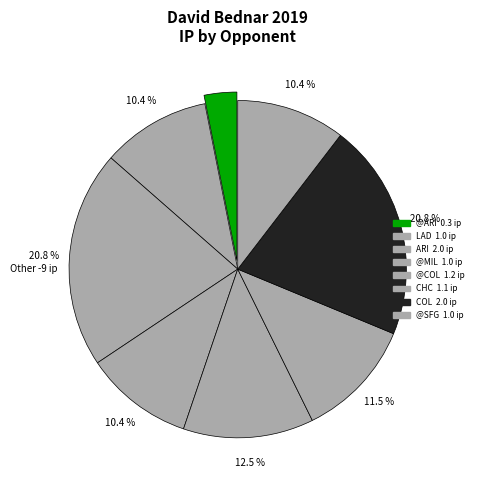

Does any single category account for the majority?

No